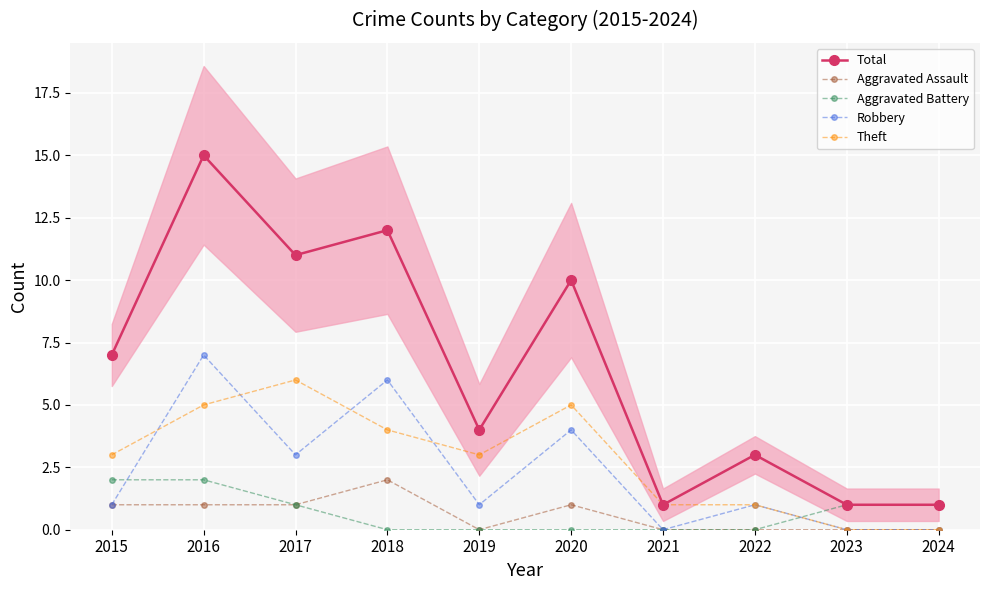

How many lines are shown in the chart?

5